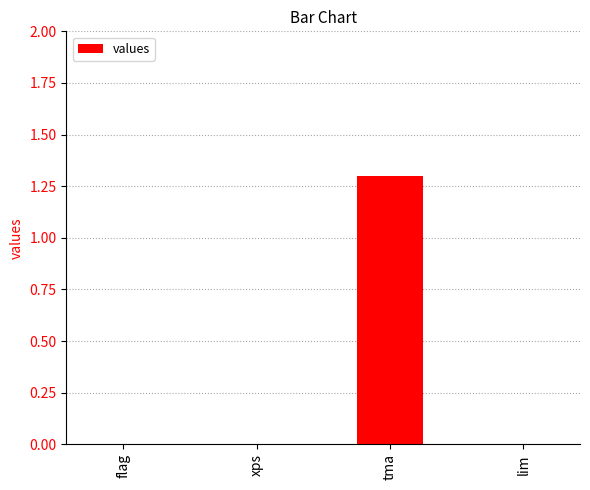

What is the change in value from flag to tma?

+1.3